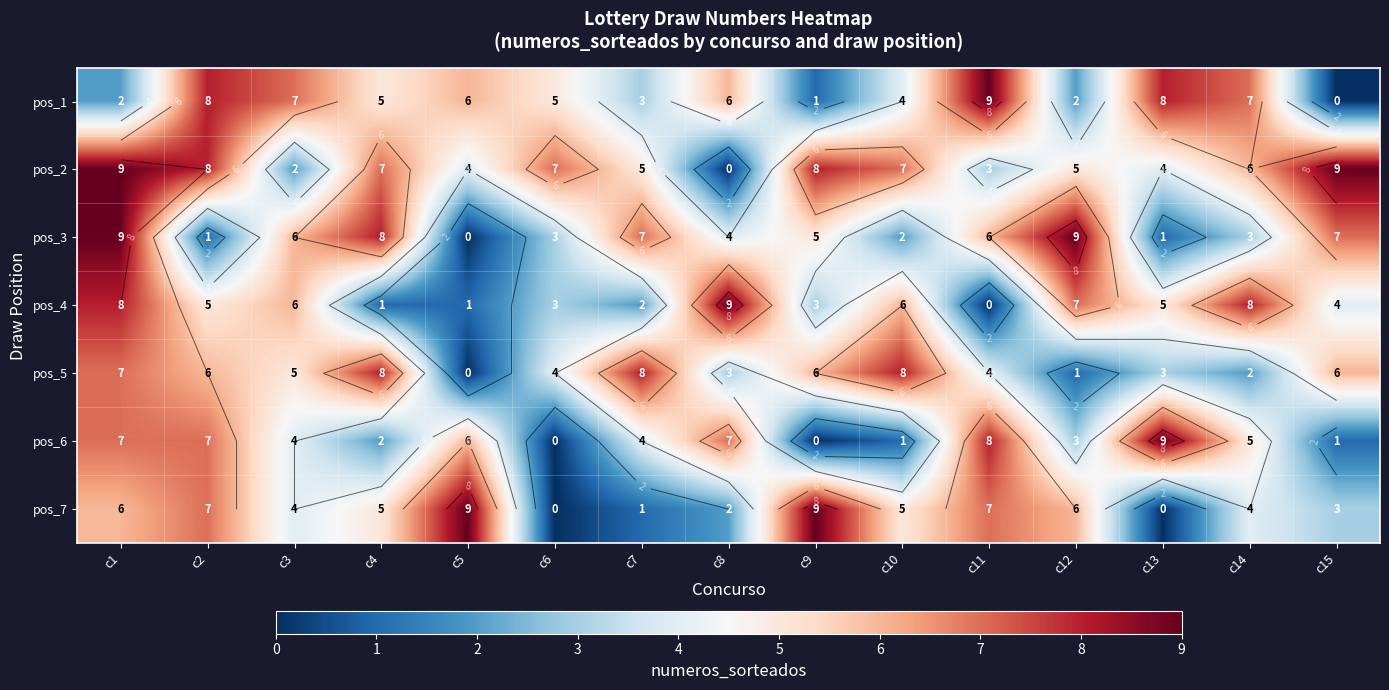

How many categories are shown in the chart?

15